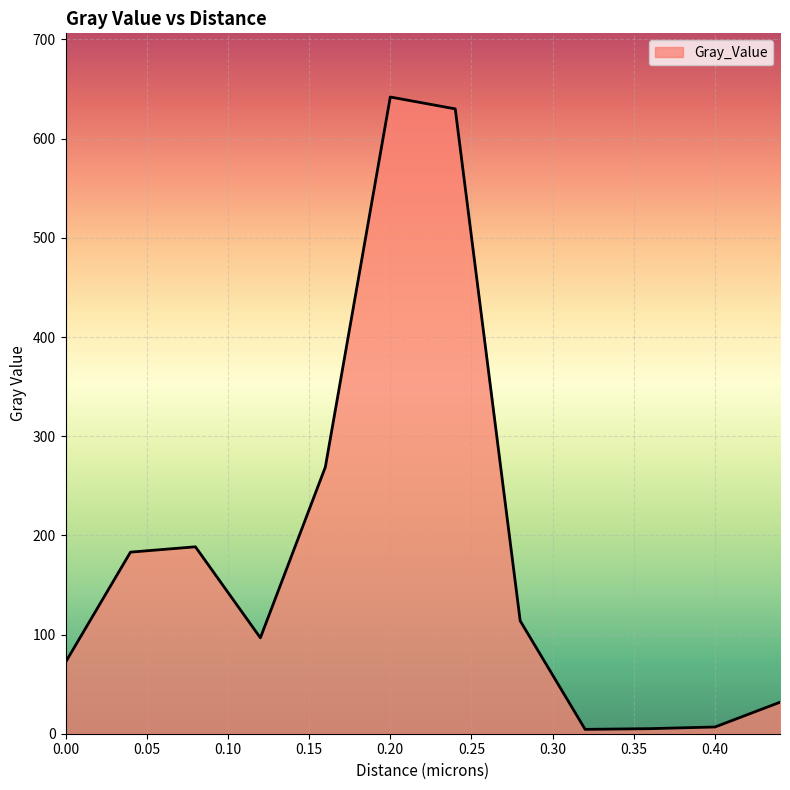

What is the maximum value shown in the chart?

642.0